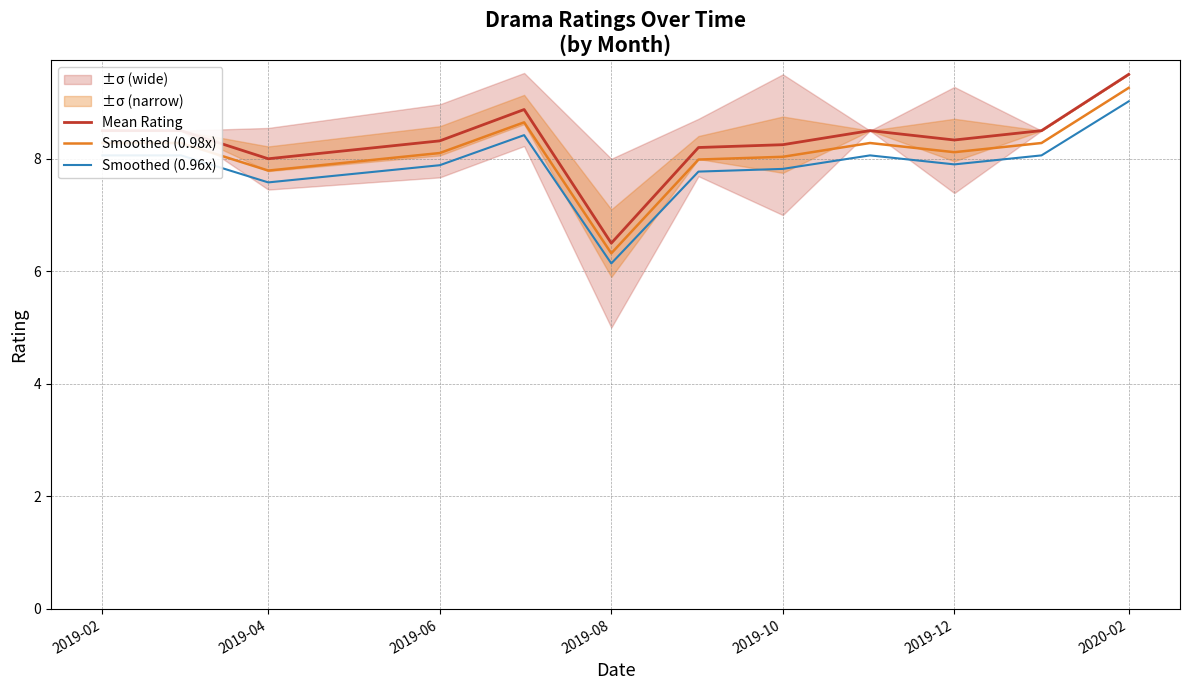

The Smoothed (0.96x) series shows 14.9 at 2020-02. True or false?

False